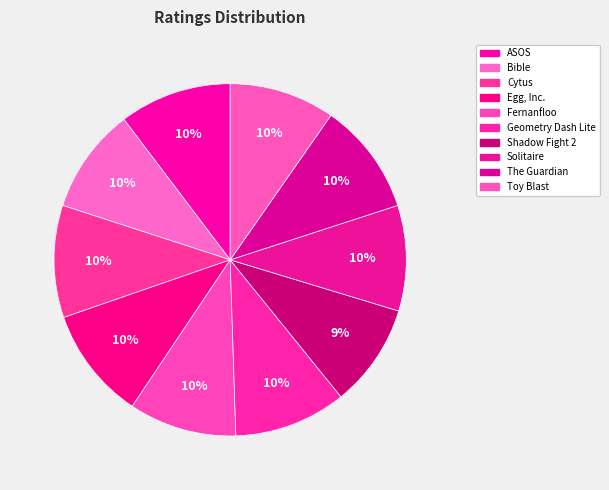

How many slices are in this pie chart?

10